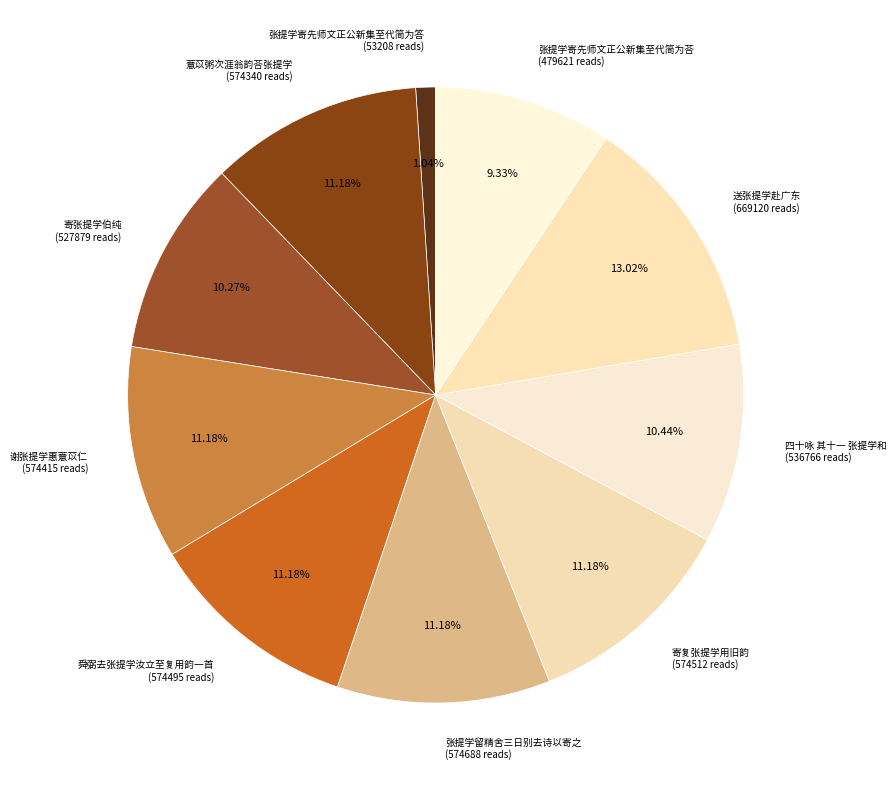

To the nearest percent, what is the average slice percentage?

10%